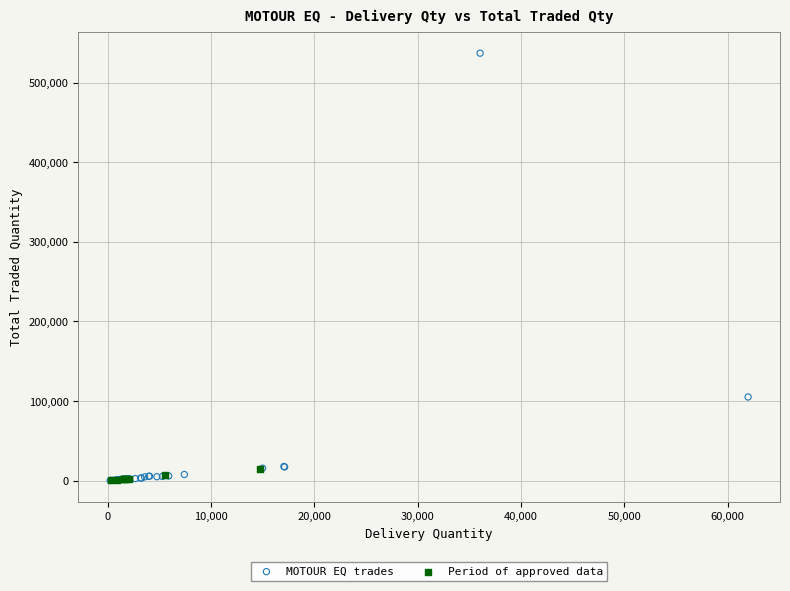

What are all the series names shown in the legend?

MOTOUR EQ trades, Period of approved data